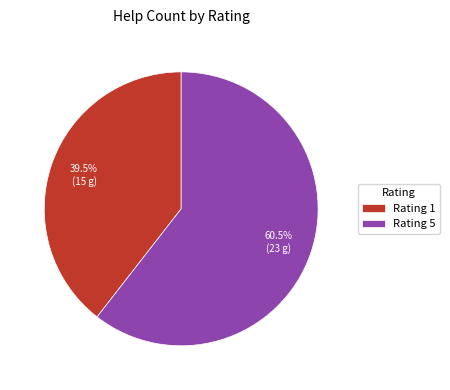

How much of the chart is everything except Rating 1?

60.5%